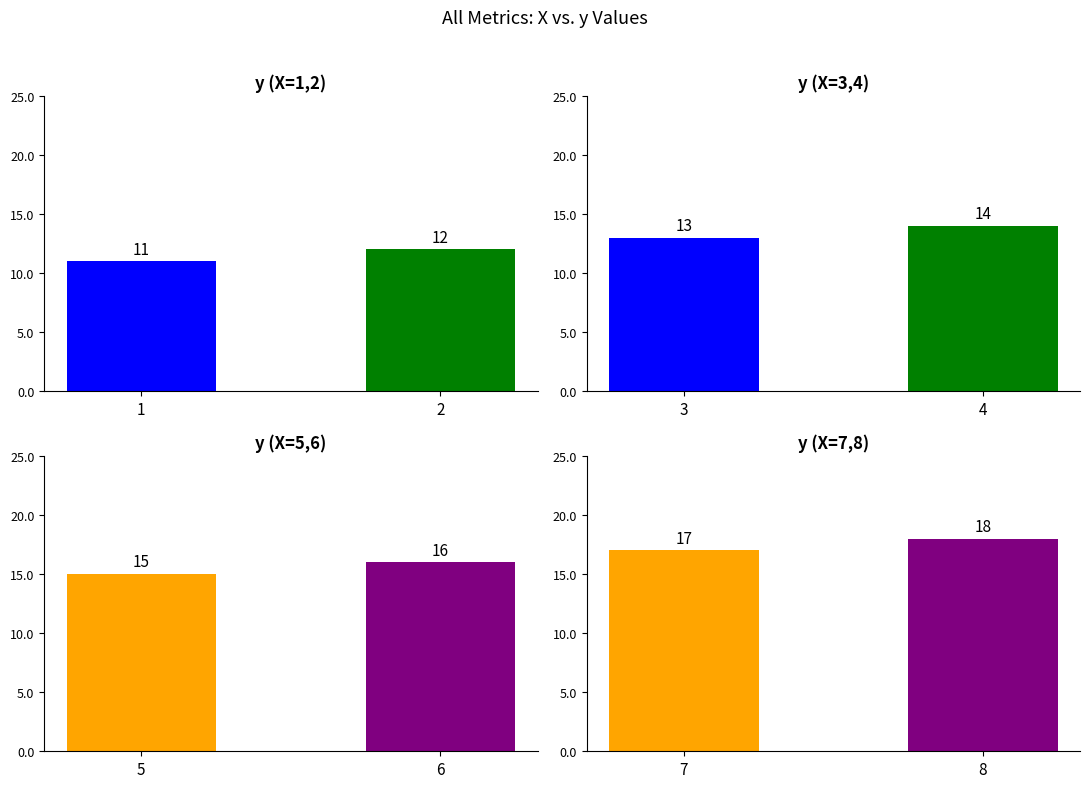

Which series has the widest spread of values?

X1